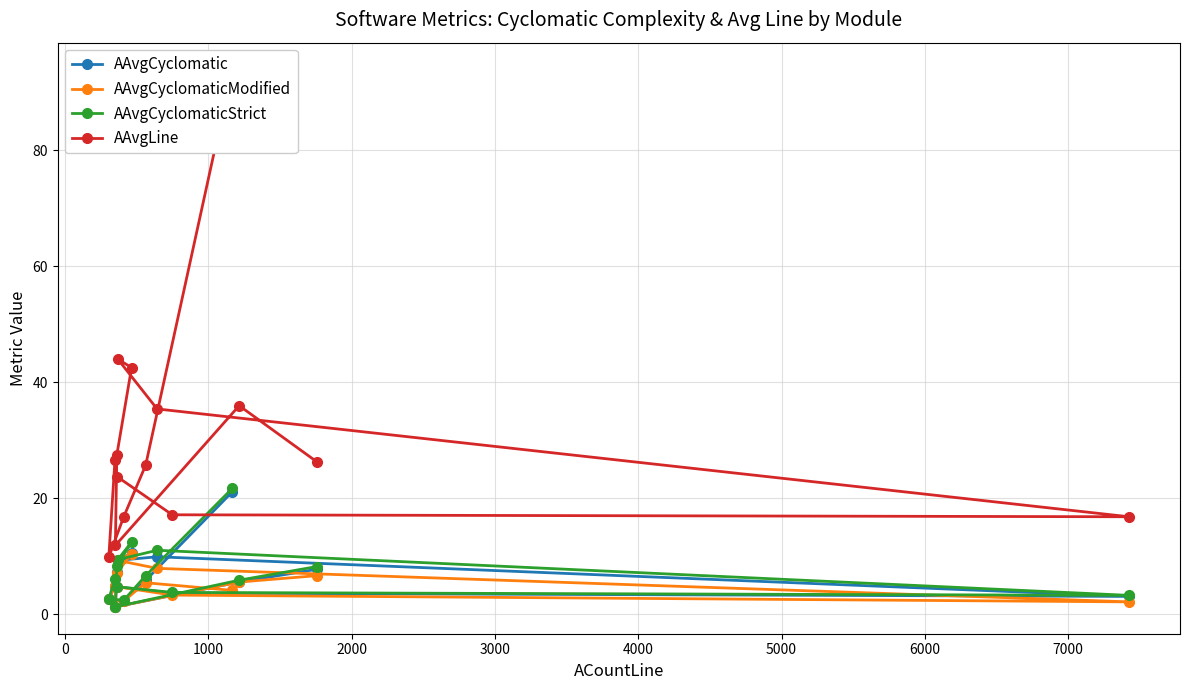

How many data points in AAvgCyclomaticStrict are above 6?

8